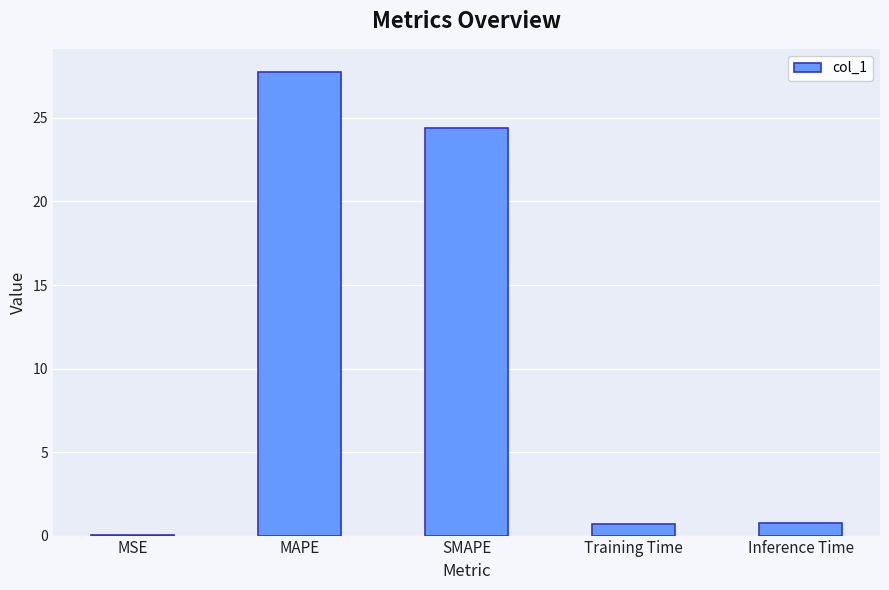

What is the approximate value at Training Time?

0.7